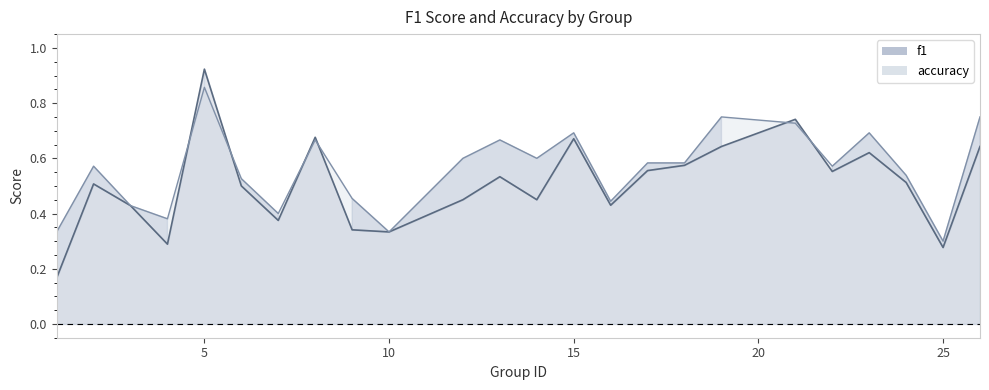

Which series has the widest spread of values?

f1